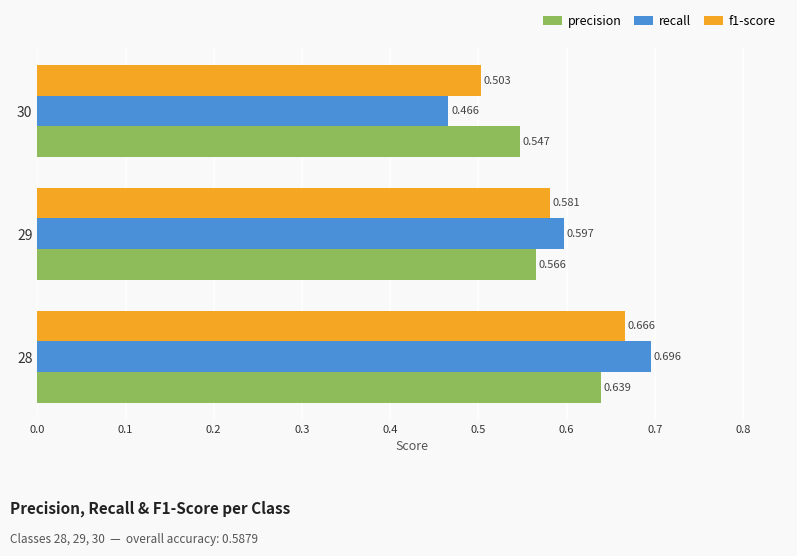

What is the sum of all f1-score values?

1.8